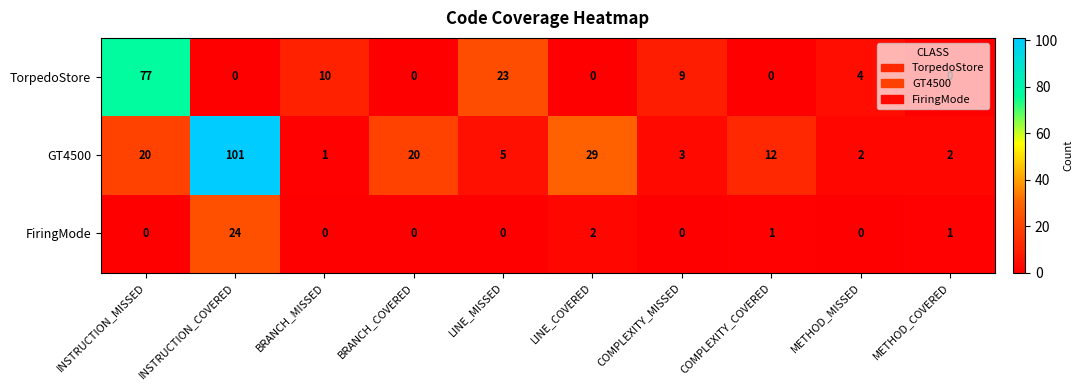

How many series are shown in this chart?

3